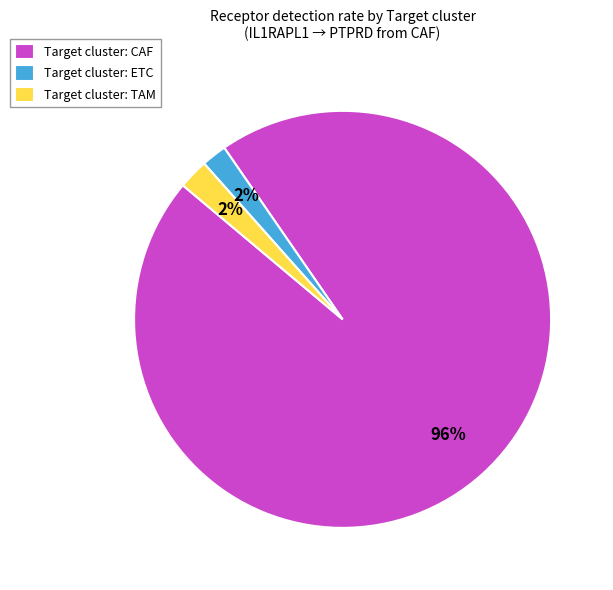

Combined, do Target cluster: ETC and Target cluster: CAF account for over 50%?

Yes